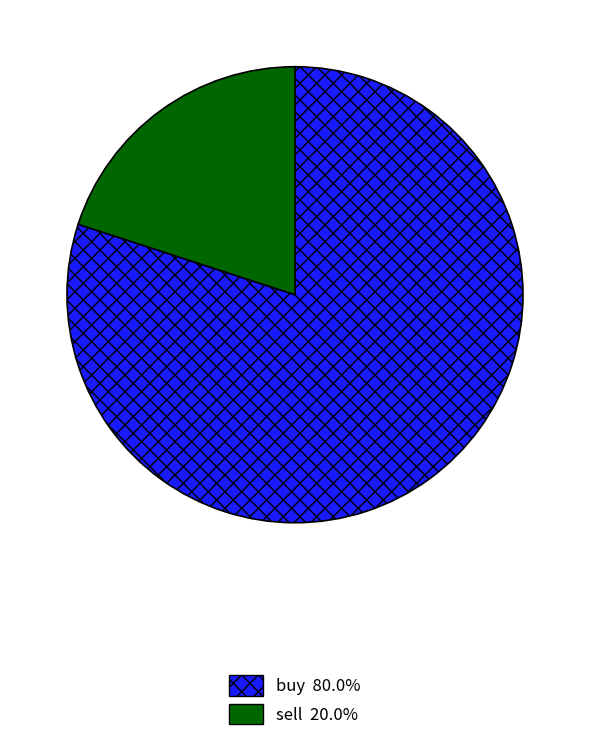

Combined, do buy and sell account for over 50%?

Yes